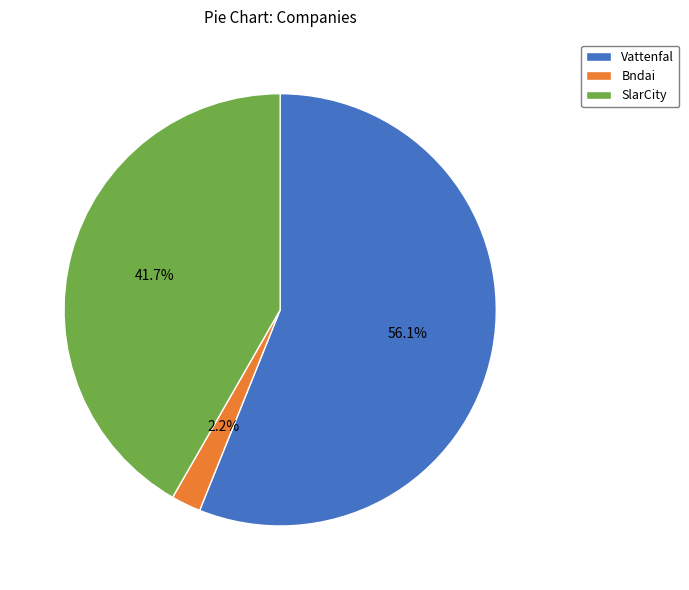

To the nearest percent, what is the difference between the largest and smallest slice percentages?

54%